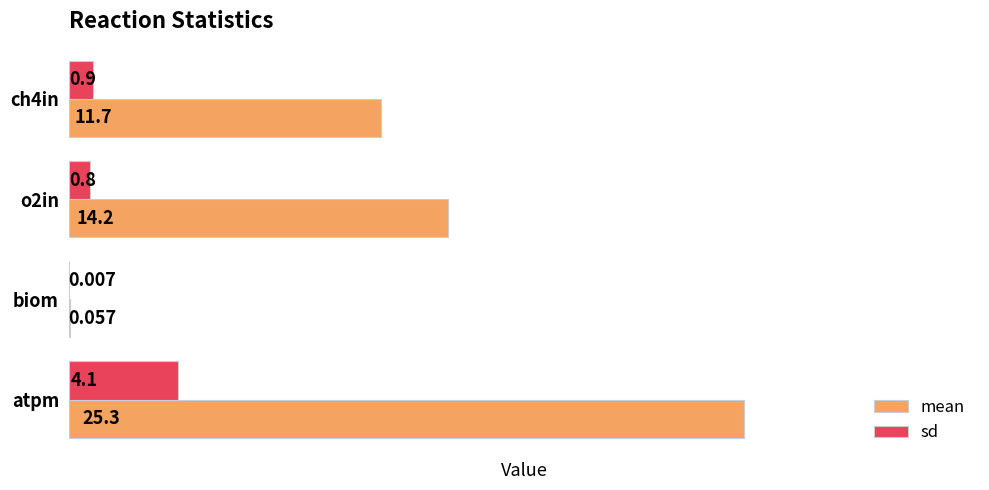

Between ch4in and biom, which series saw the biggest shift?

mean